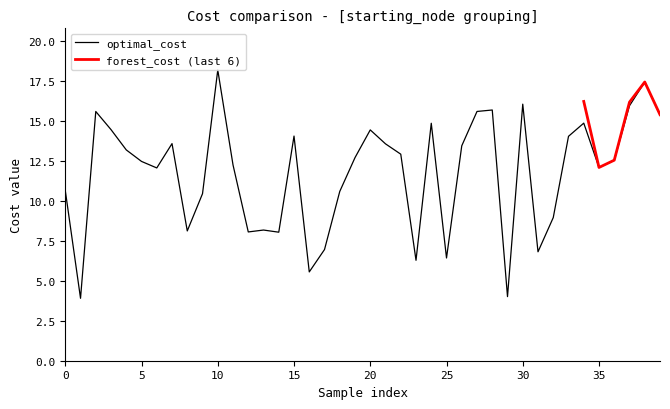

What is the average value?

11.8